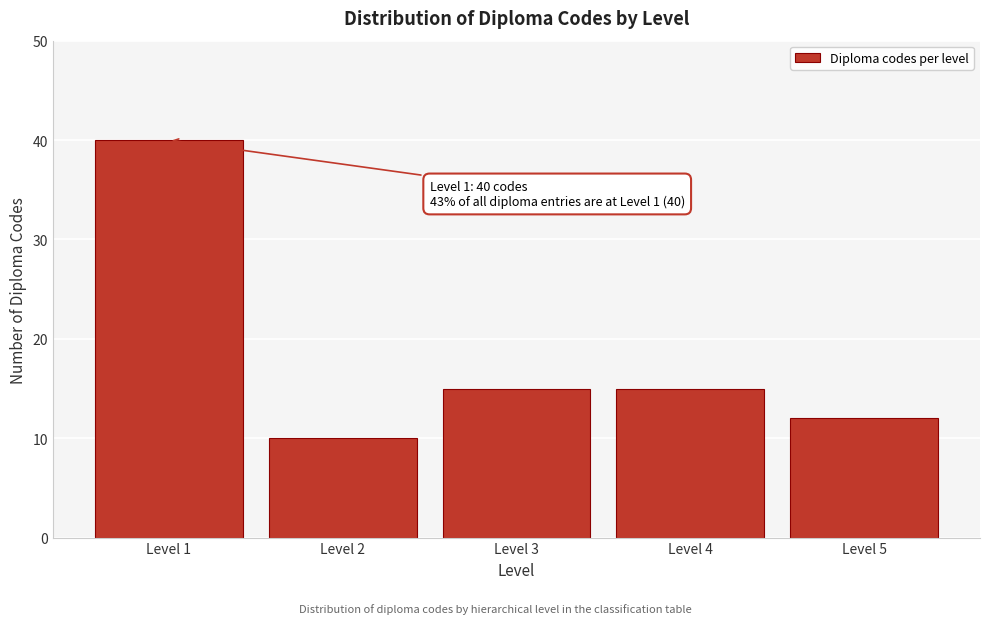

Reading left to right, extract all data points from this chart.

Level 1=40	Level 2=10	Level 3=15	Level 4=15	Level 5=12